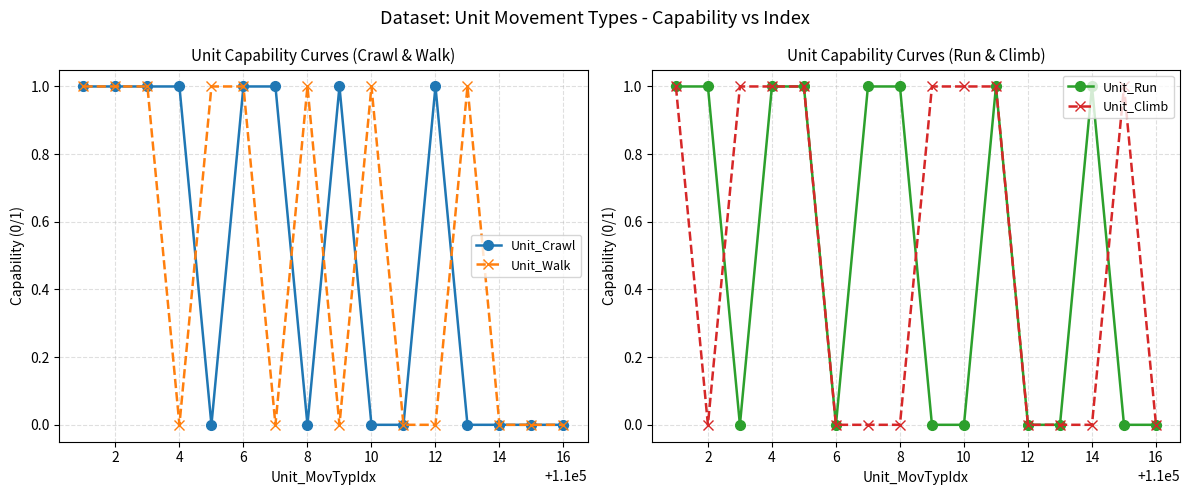

True or false: Unit_Walk has more than 2 interior local peaks.

True